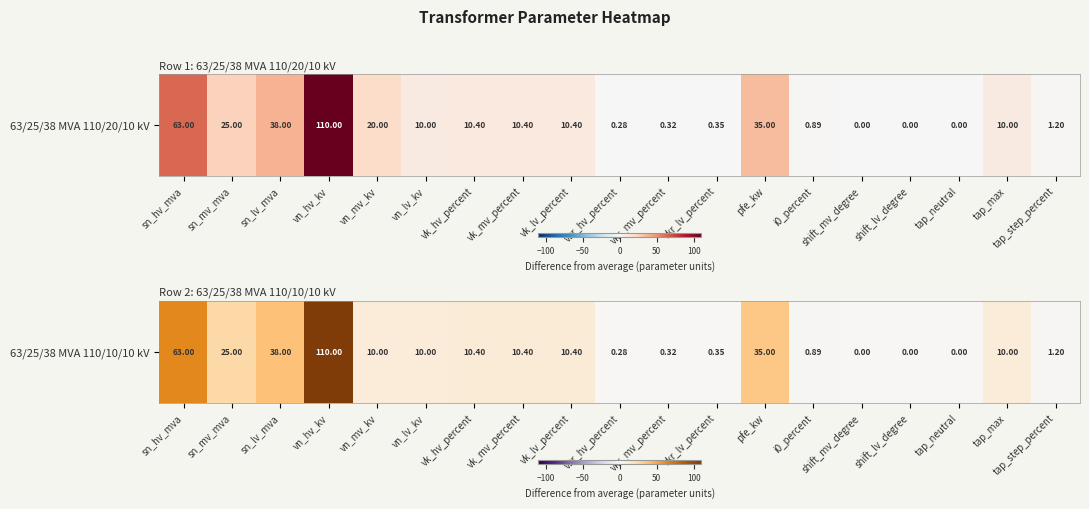

The value at vkr_hv_percent is 0.3. True or false?

True